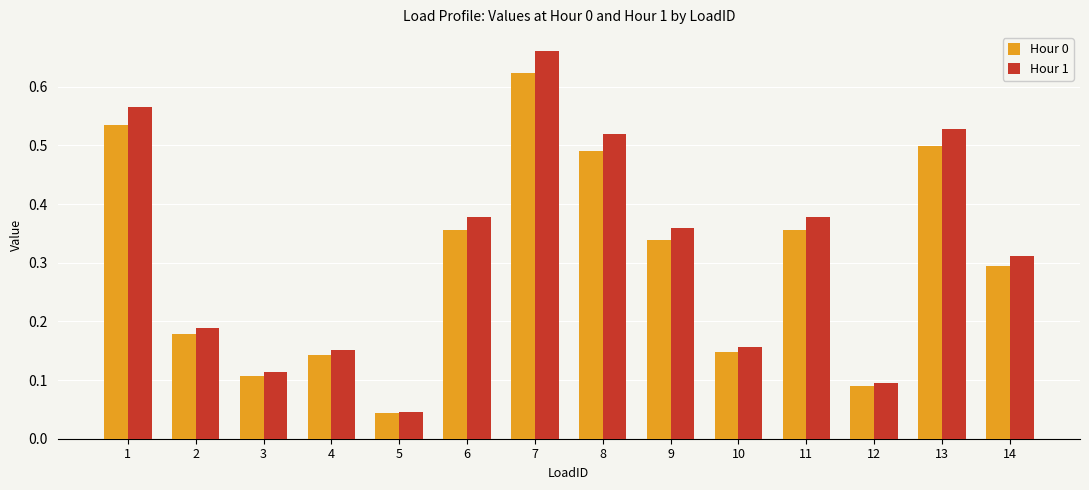

Which series has the largest total across all categories?

Hour 1